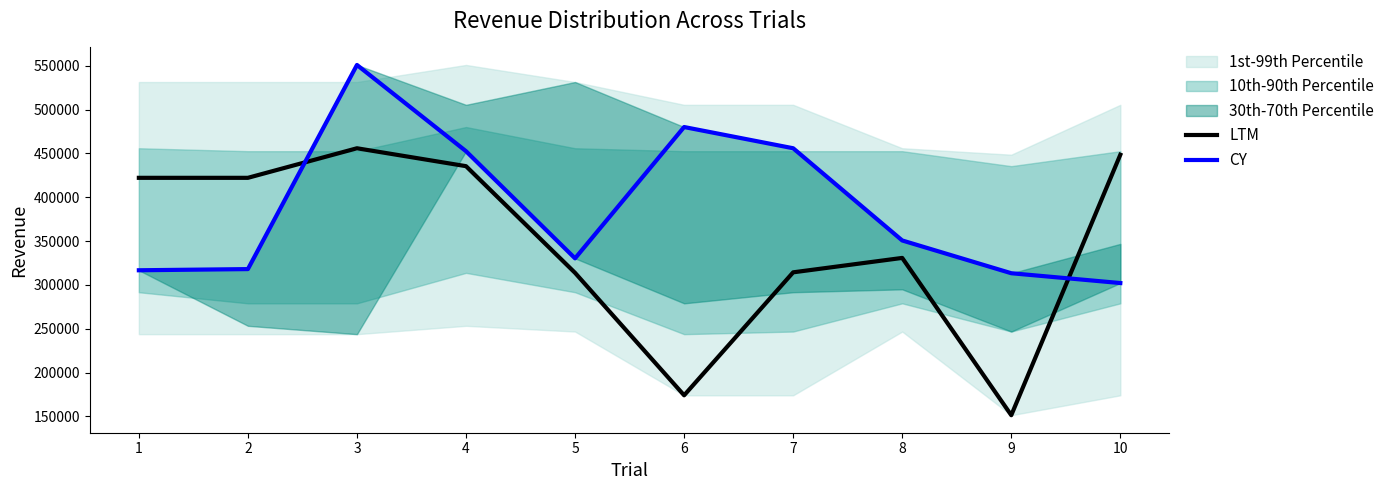

What is the greatest value displayed?

550861.7